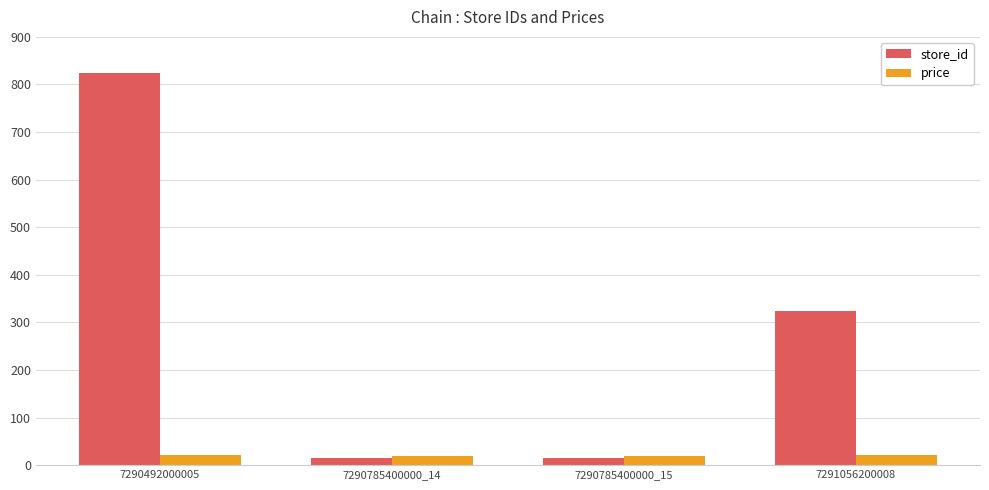

What is the difference between the price values at 7290785400000_15 and 7290492000005?

2.0